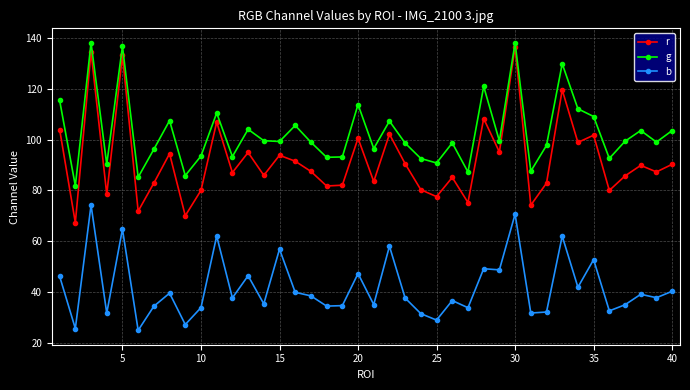

Is this an area chart (filled region under the line)?

No